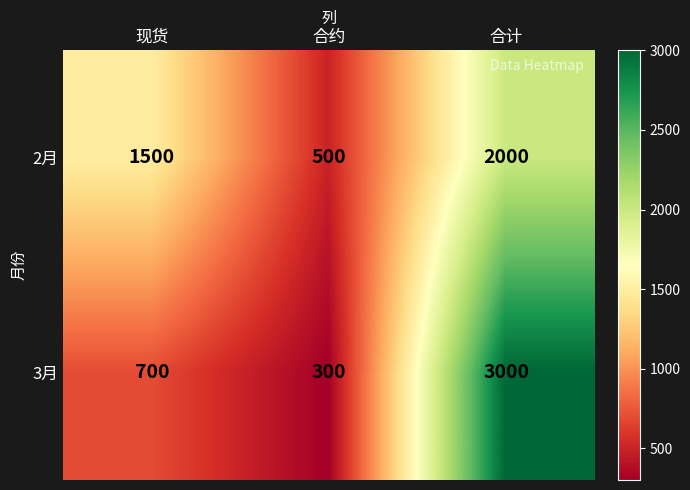

Rank the categories by 3月 value from highest to lowest.

合计, 现货, 合约